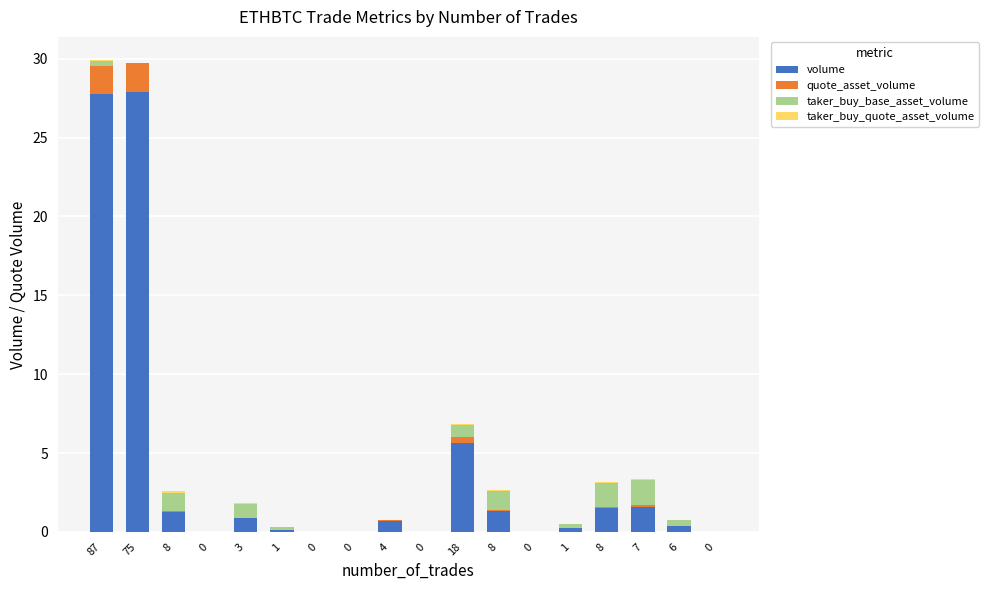

Are the bars grouped side by side (vs. stacked)?

No